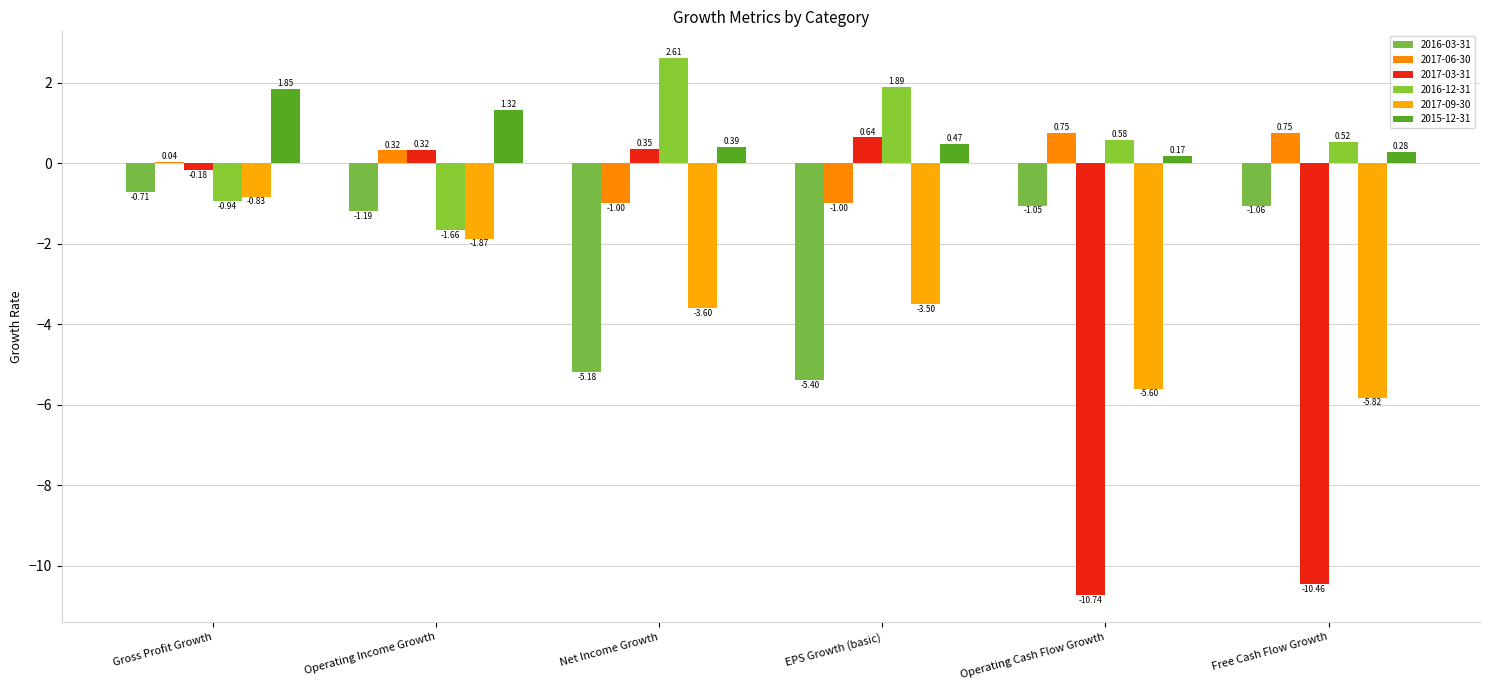

Does the chart contain stacked bars?

No